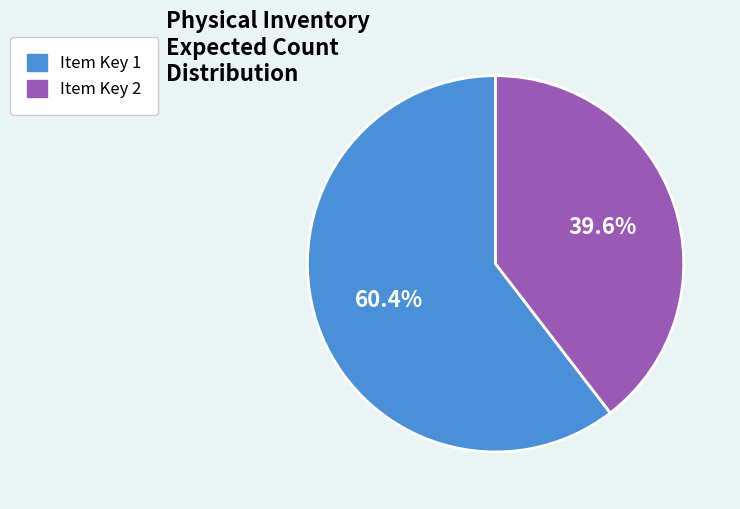

Which category has the smallest portion of the pie?

Item Key 2